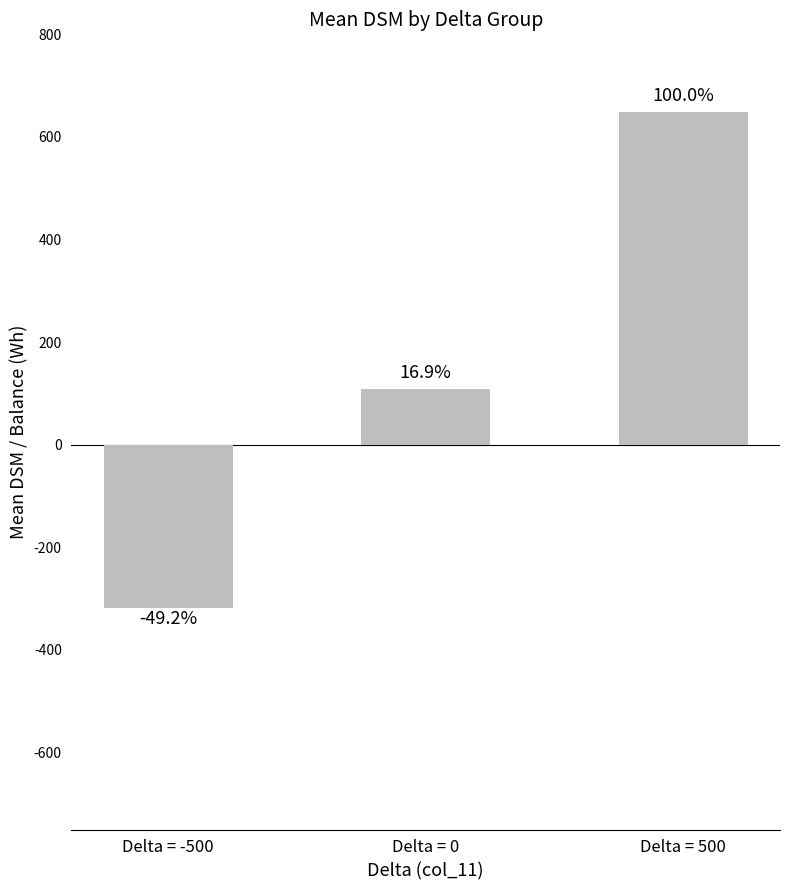

What is the difference between the values at Delta = 0 and Delta = 500?

539.5